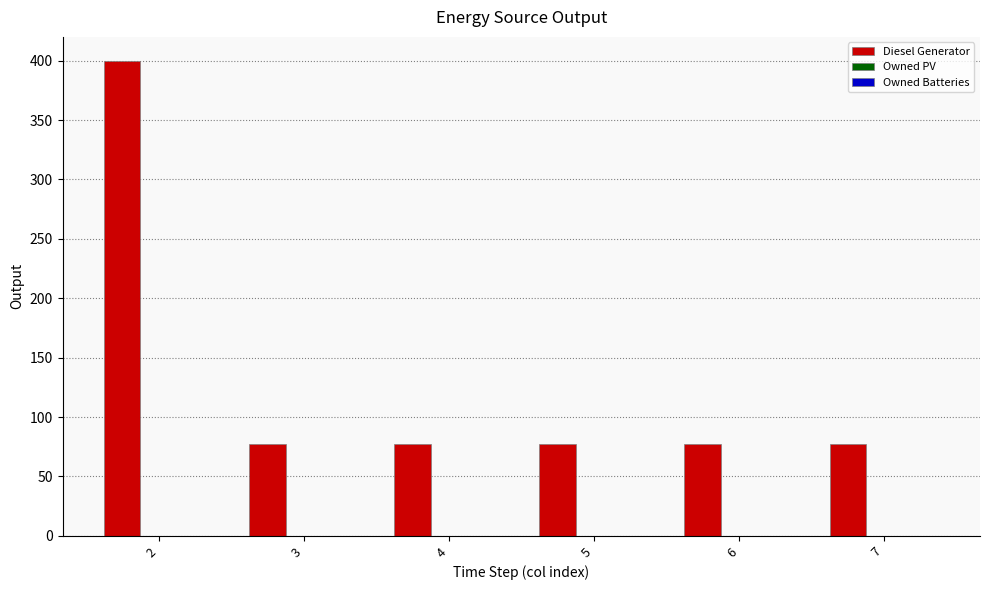

Reading right to left, transcribe all the data shown in this chart.

77	77	77	77	77	400